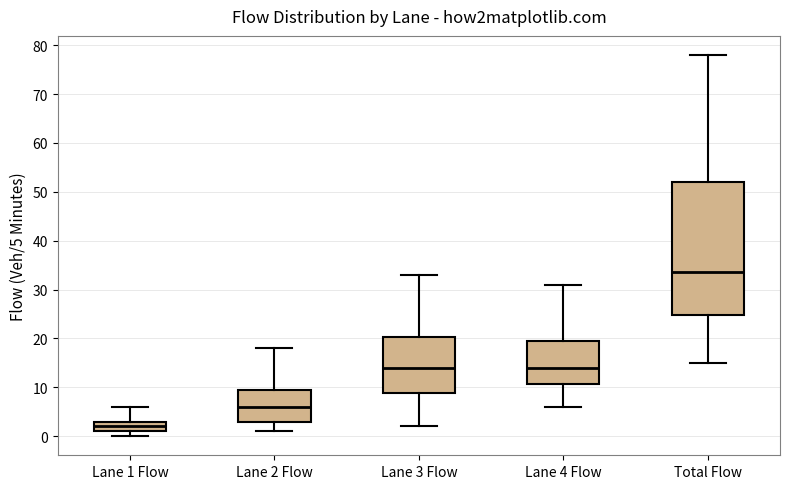

Where is the upper edge of the box for Lane 3 Flow on the y-axis? The values are not printed on the chart, so give them approximately, as read against the axis.

20